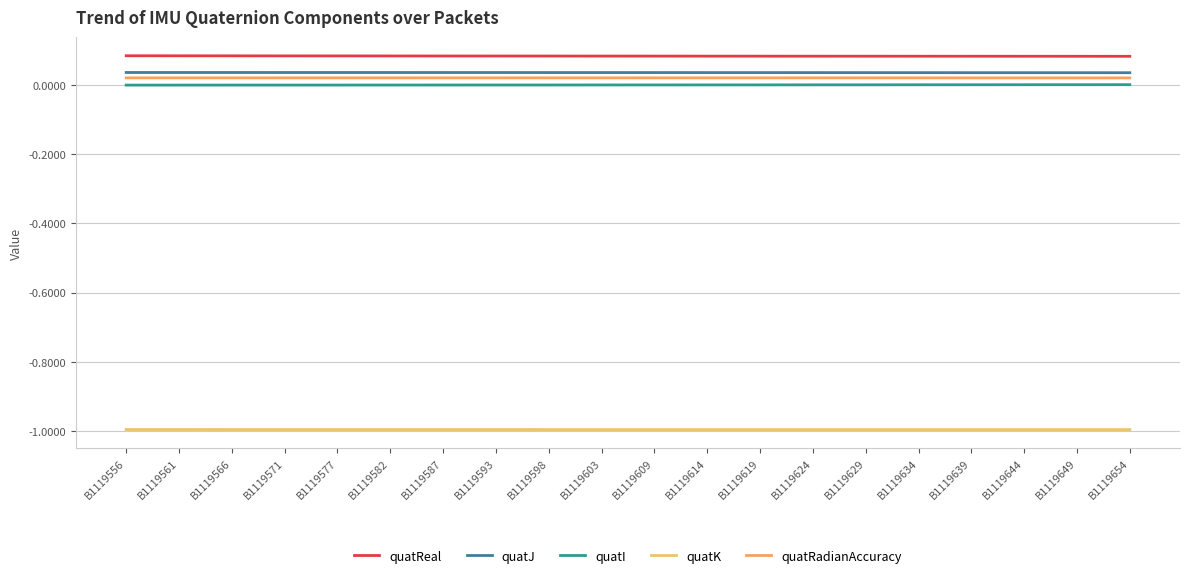

What is the value of the quatReal point at the 2nd from the left?

0.1